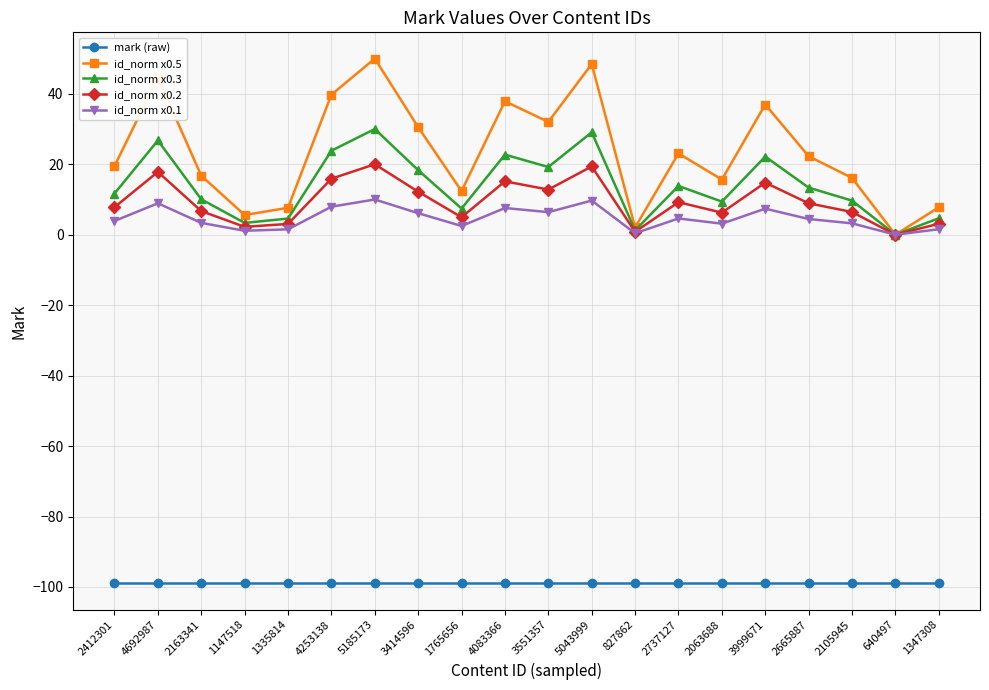

Which series has the widest spread of values?

id_norm x0.5